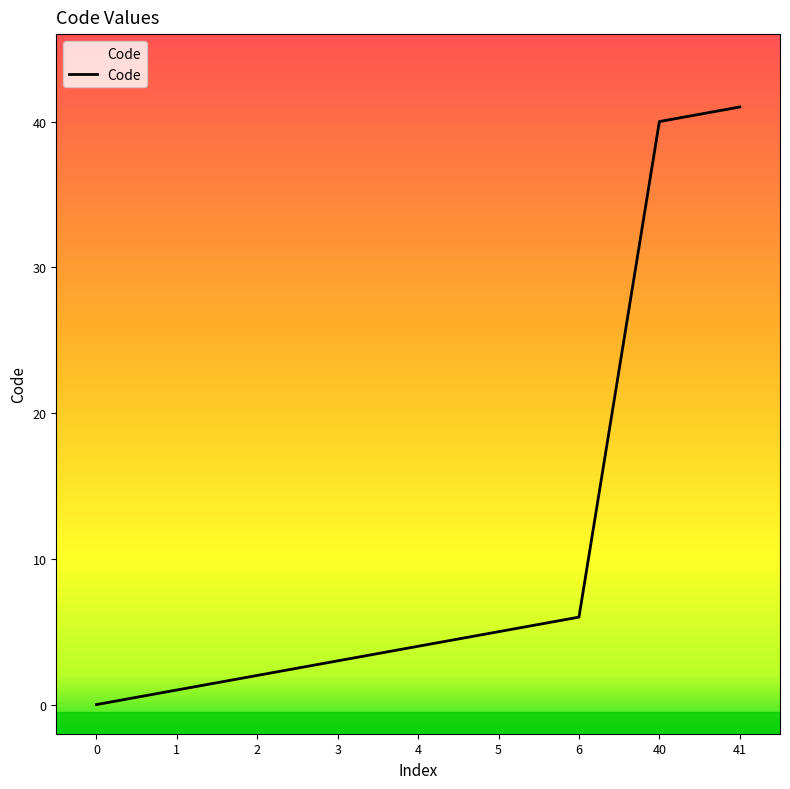

What is the difference between the second highest and minimum values?

40